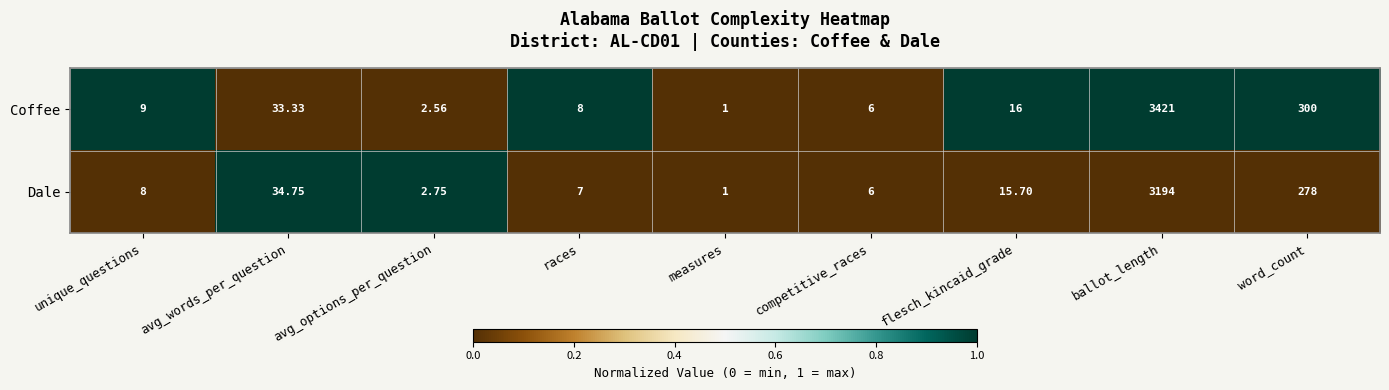

At which category is the sum across all series the highest?

ballot_length